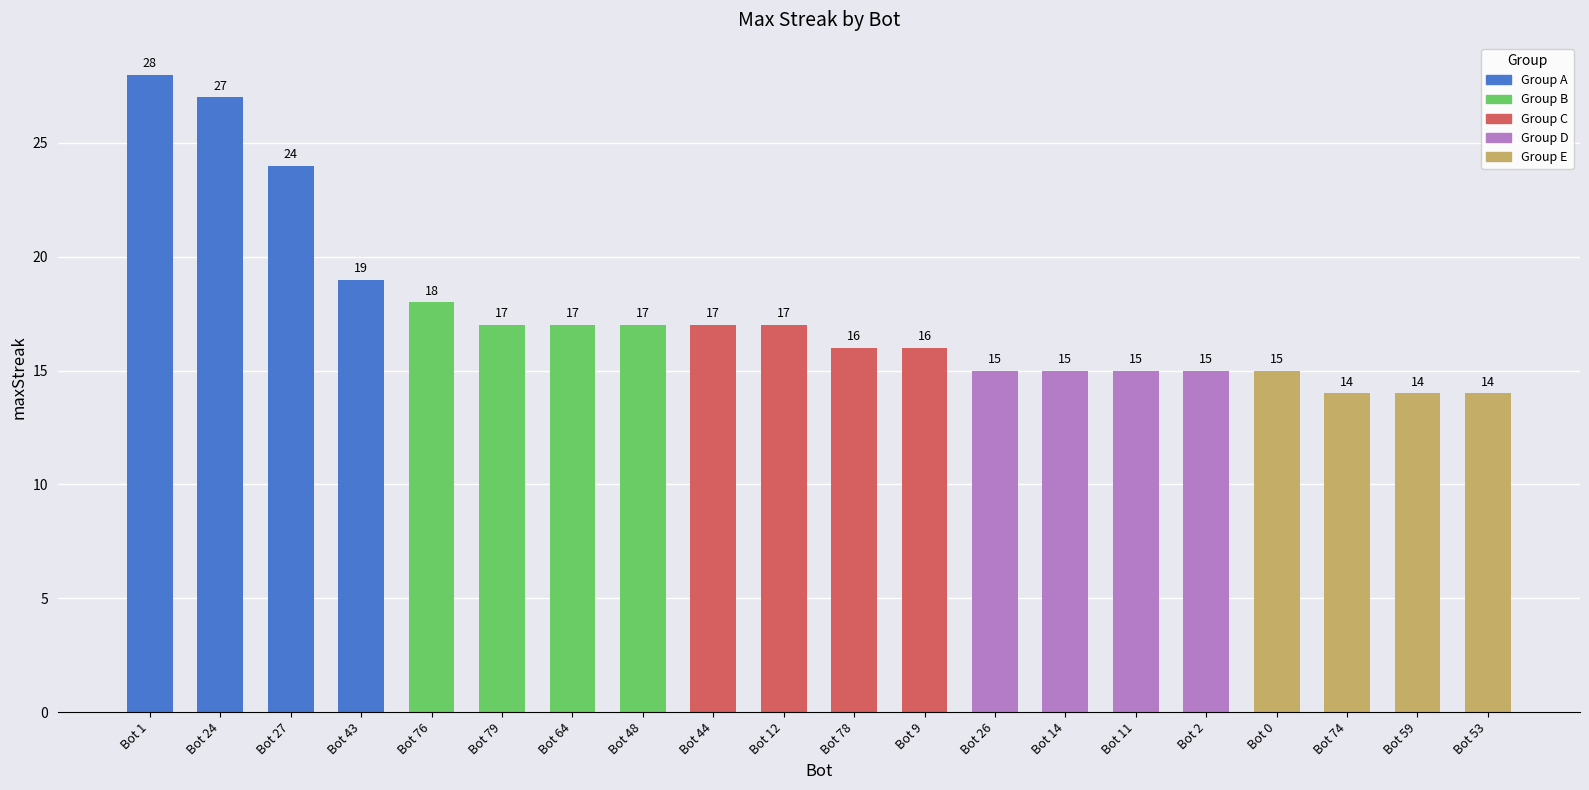

What position from the right is Bot 27?

18